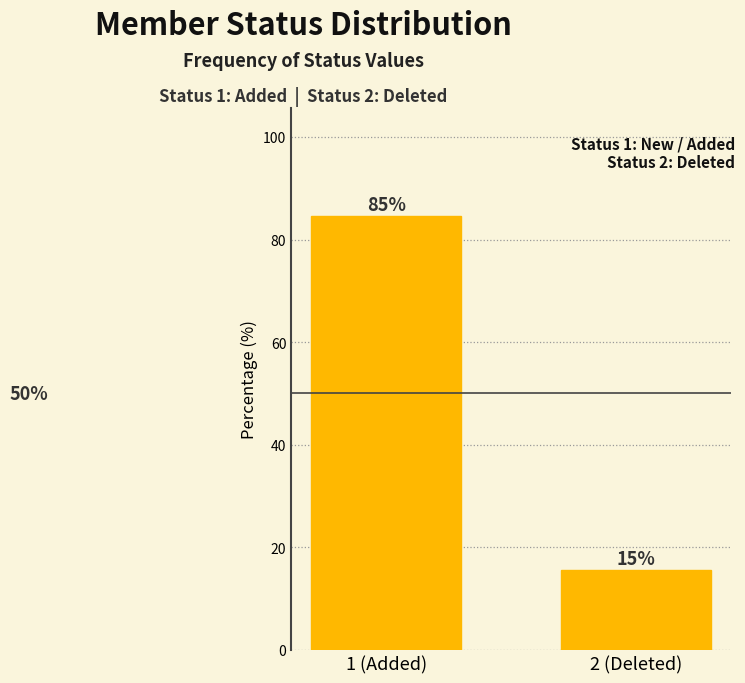

How many bars are there in total?

2